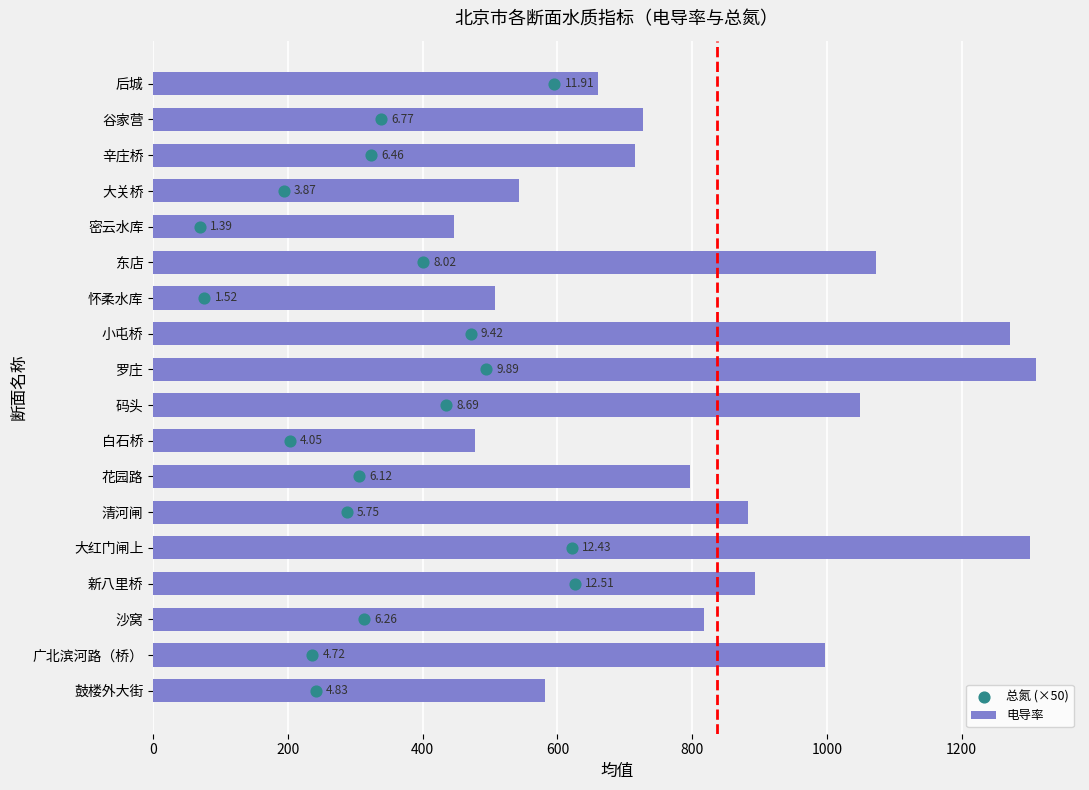

Which series has the widest spread of Y values?

电导率